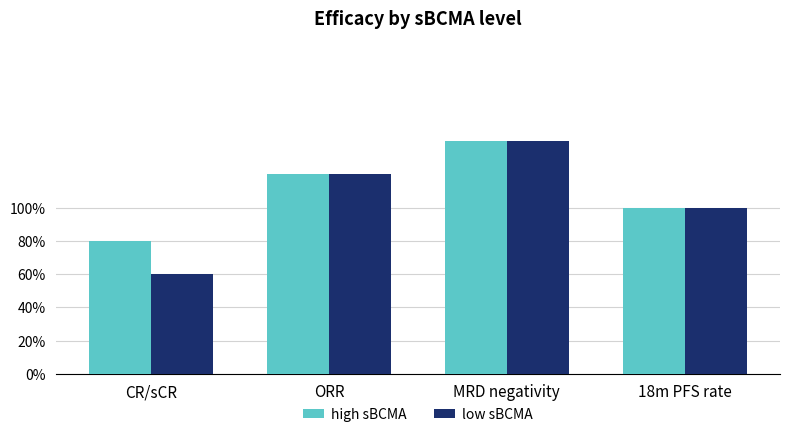

Is the value of high sBCMA at ORR greater than the value of low sBCMA at CR/sCR?

Yes